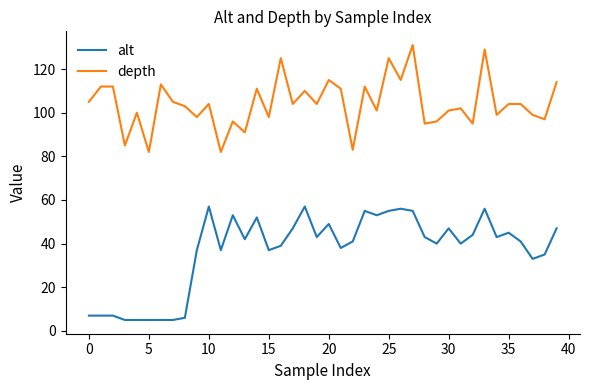

What is the smallest value displayed?

5